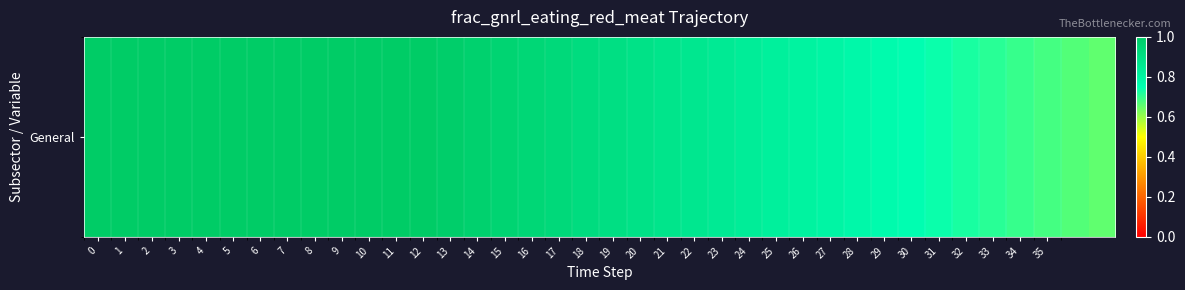

What is the difference between the values at 18 and 11?

0.1